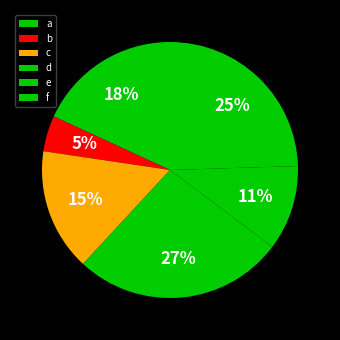

Is there a majority slice in this chart?

No